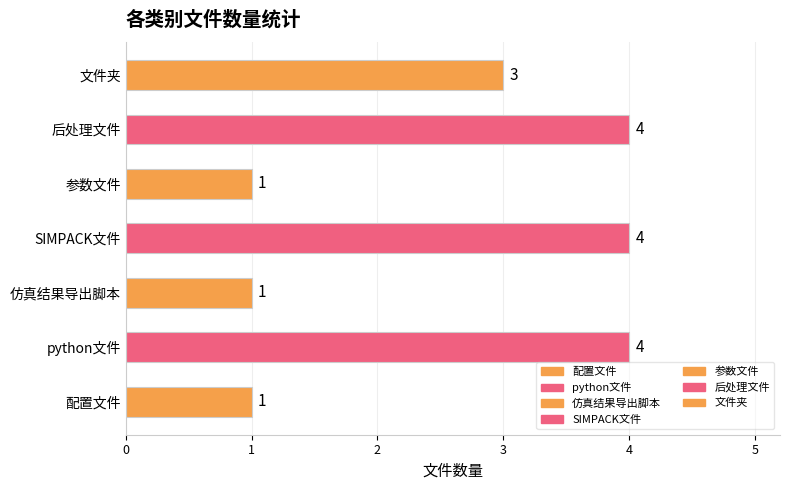

What is the value of the 1st bar from the left?

1